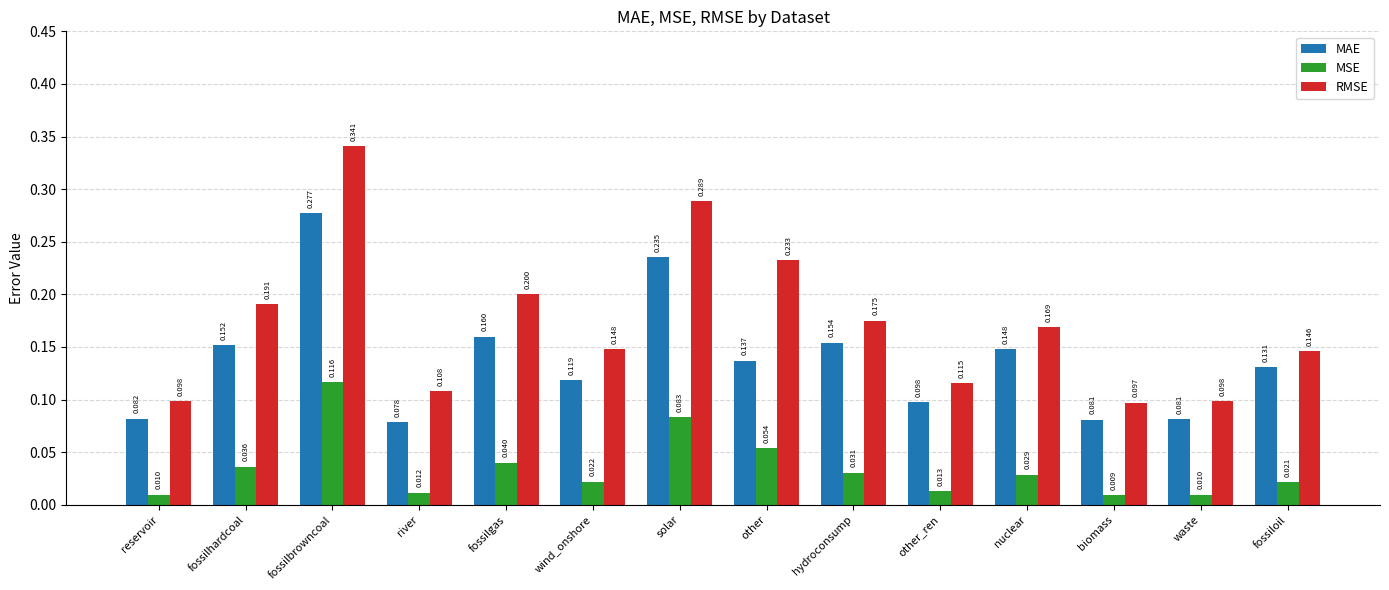

Which series has the largest range (max minus min)?

RMSE